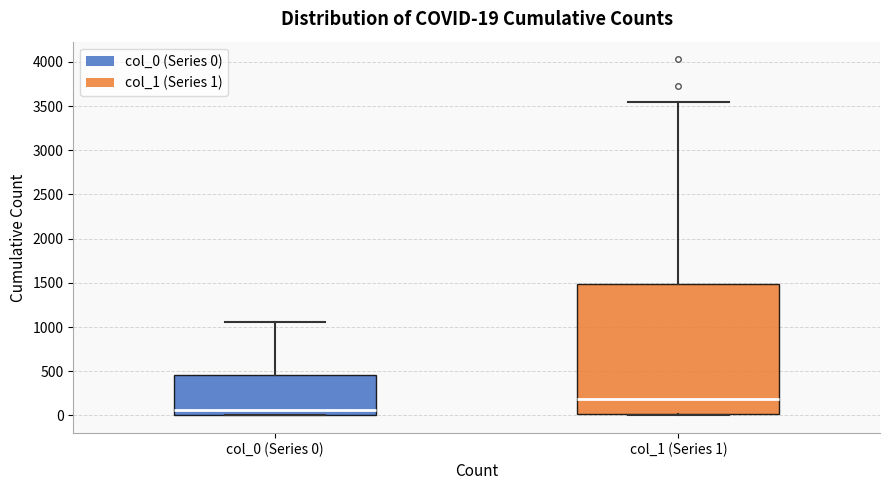

Which box is the tallest, from its lower edge to its upper edge?

col_1 (Series 1)